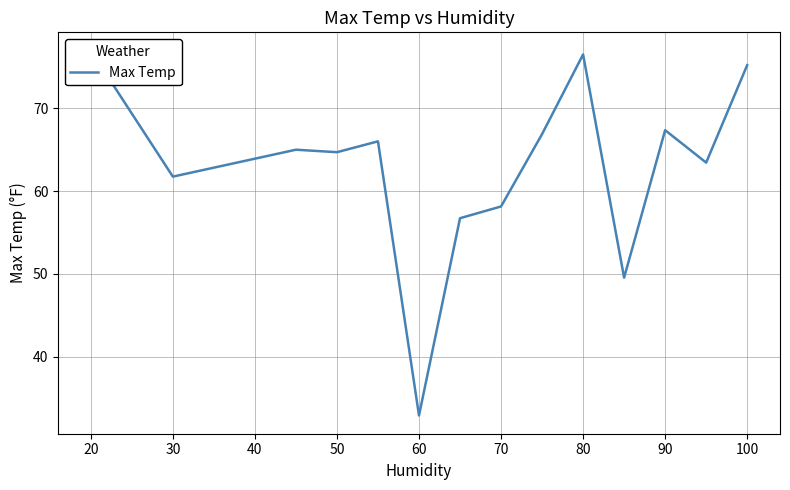

What is the greatest value displayed?

77.0